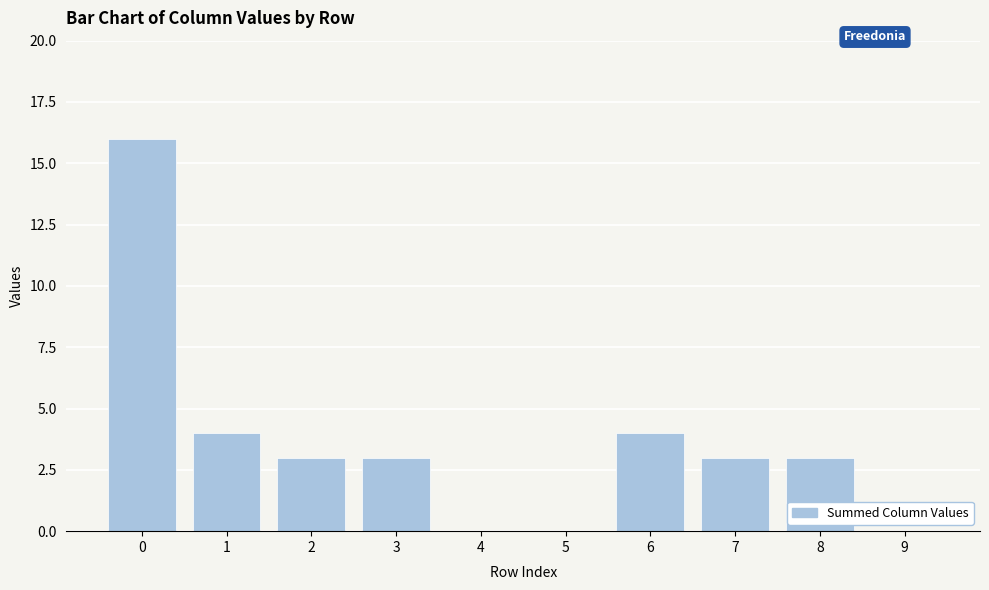

What is the change in value from 4 to 6?

+4